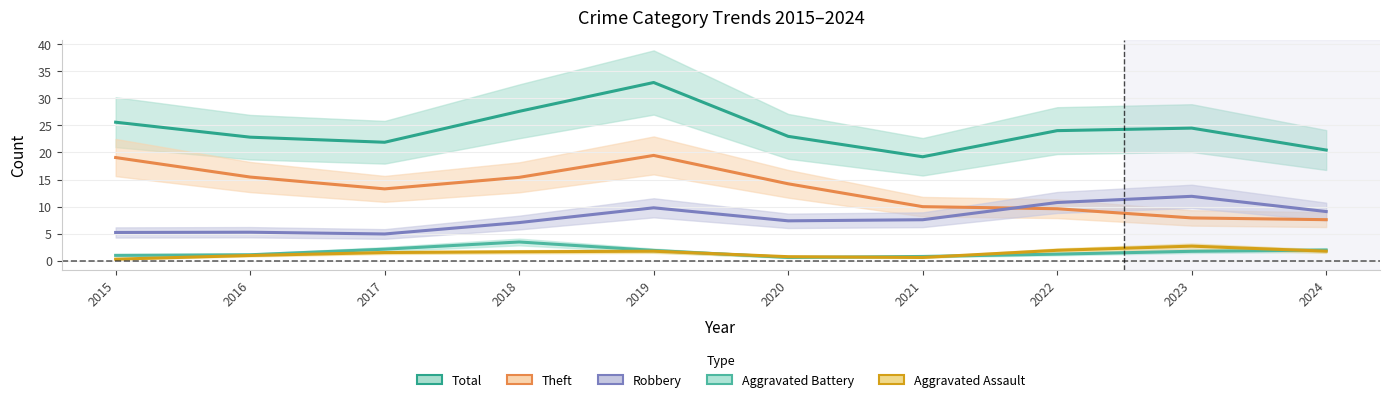

In Total, how many points are higher than both neighbors (excluding endpoints)?

2